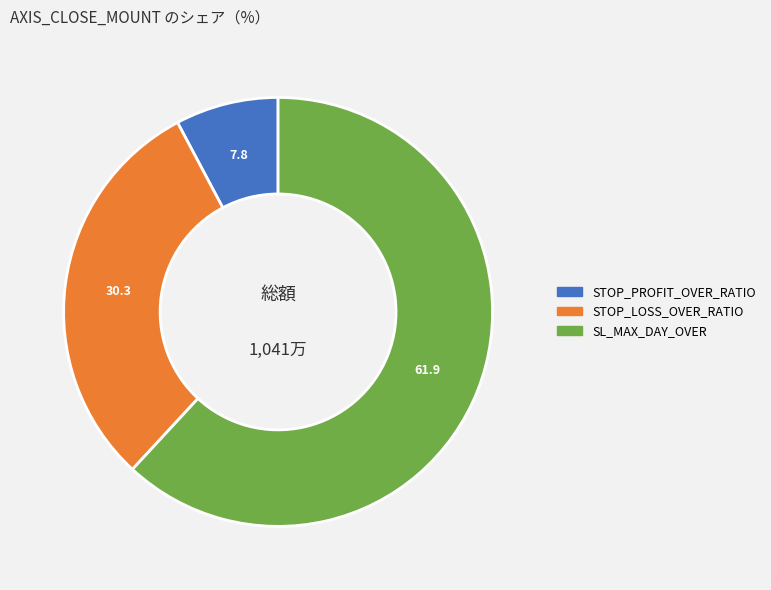

Is there a majority slice in this chart?

Yes